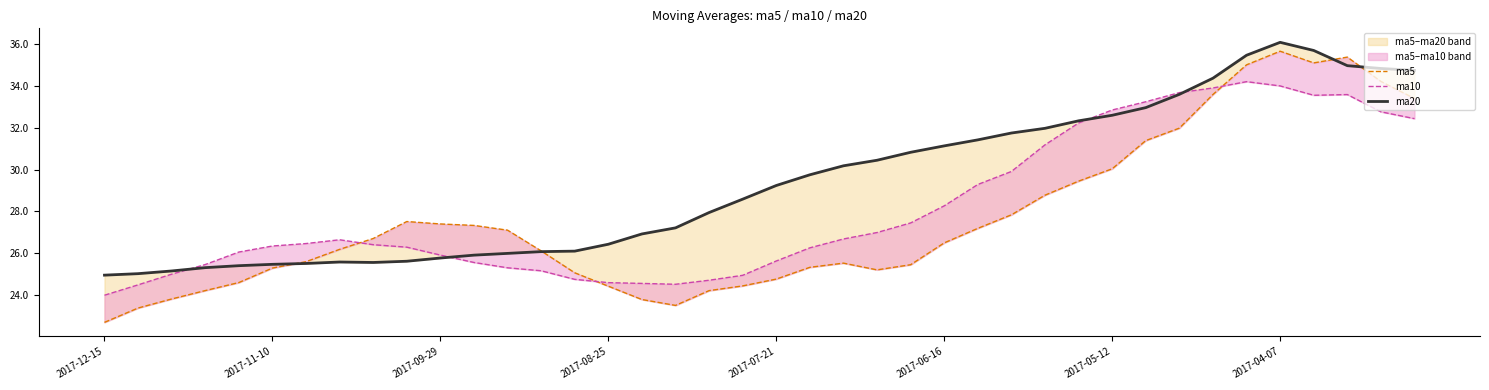

What is the value of the ma20 point at the 1st from the left?

24.9